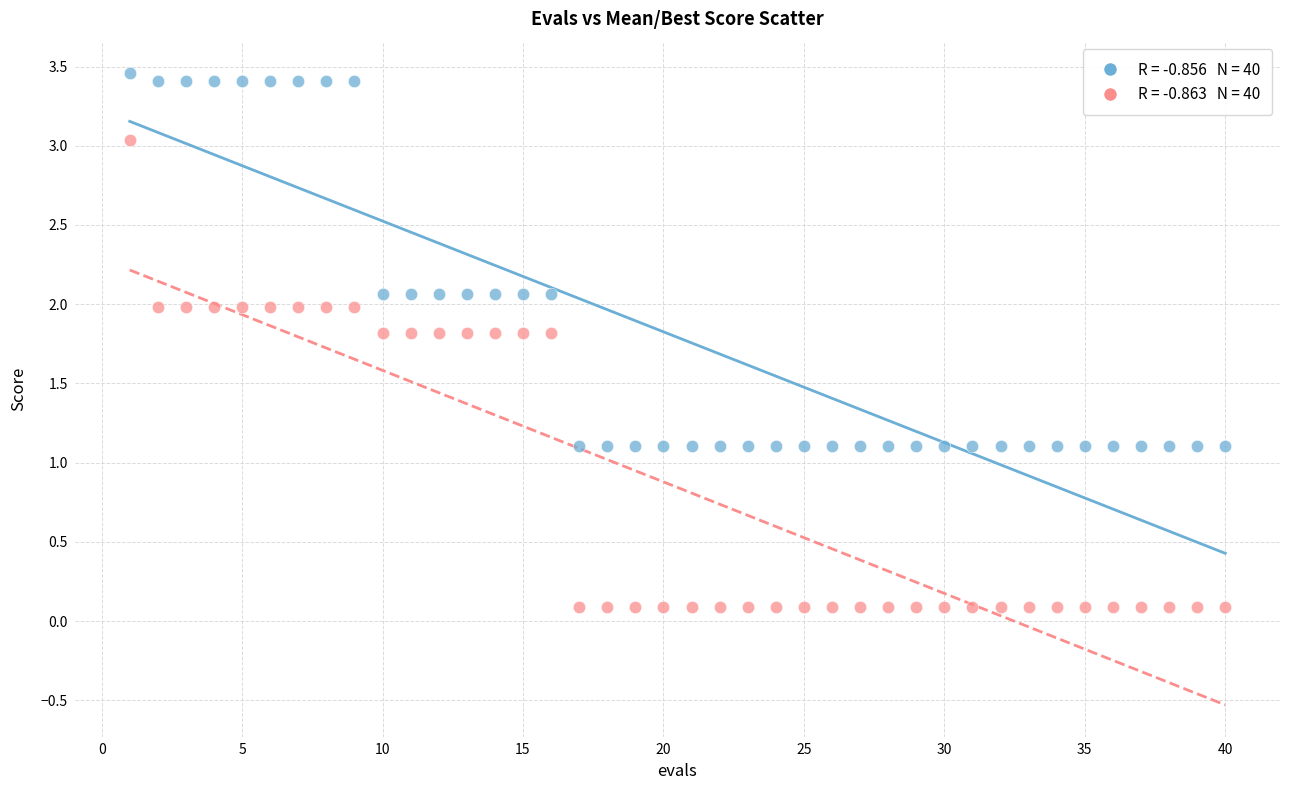

Across all data points, what is the range of Y values (max minus min)?

3.4